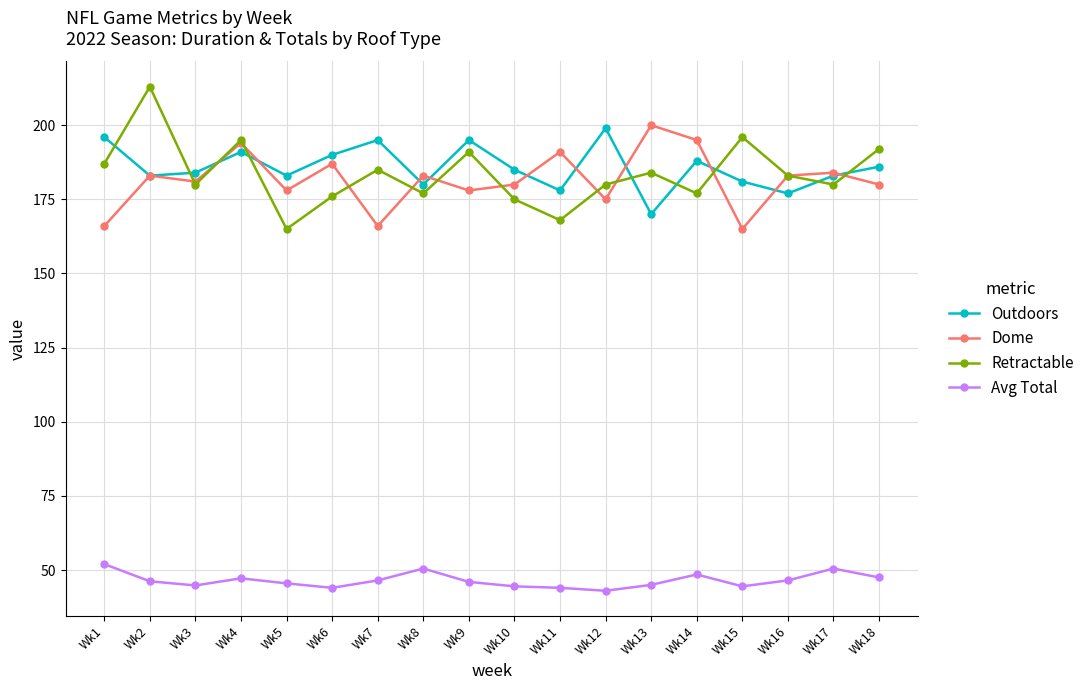

What is the average value of the Retractable series?

183.6